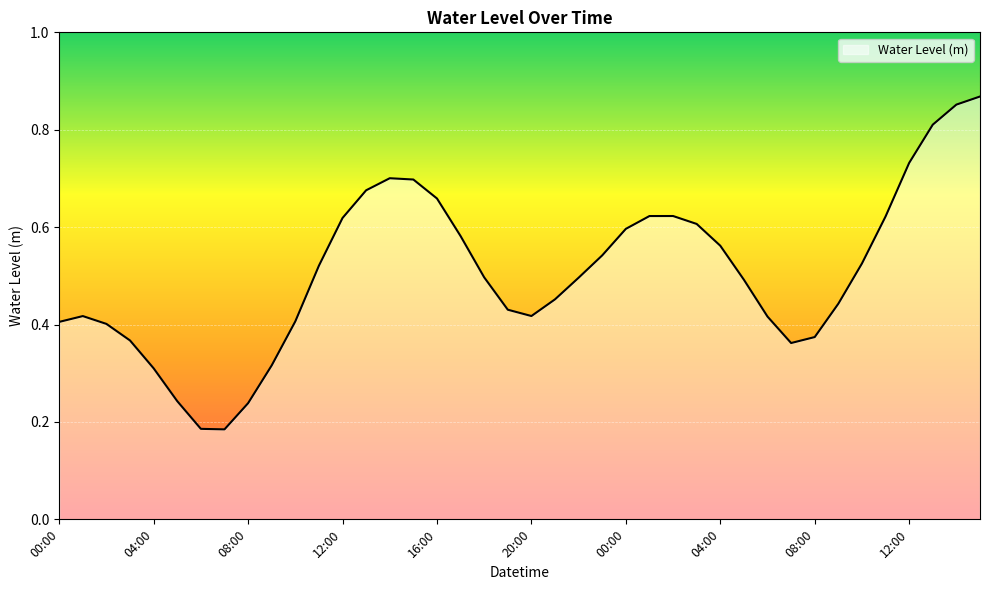

Rank the categories by value from lowest to highest.

07:00, 06:00, 08:00, 05:00, 04:00, 09:00, 07:00, 03:00, 08:00, 02:00, 00:00, 10:00, 06:00, 01:00, 20:00, 19:00, 09:00, 21:00, 05:00, 22:00, 18:00, 11:00, 10:00, 23:00, 04:00, 17:00, 00:00, 03:00, 12:00, 11:00, 01:00, 02:00, 16:00, 13:00, 15:00, 14:00, 12:00, 13:00, 14:00, 15:00